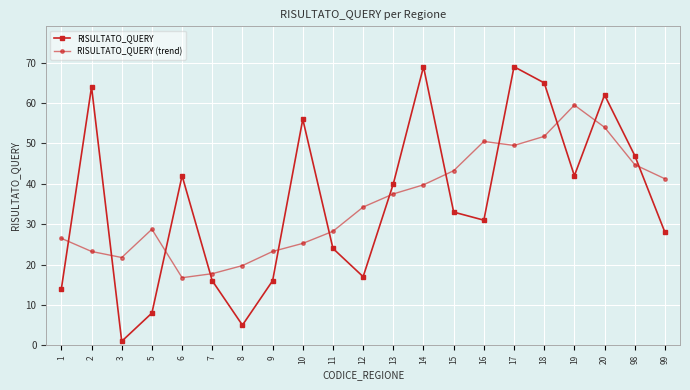

What is the difference between the maximum and minimum values in the RISULTATO_QUERY series?

68.0